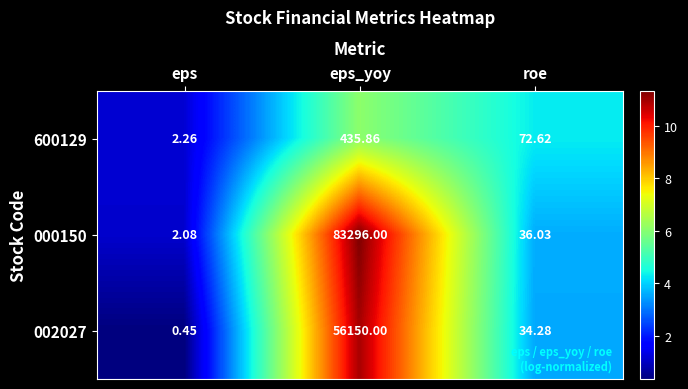

List the series in order of their peak value, lowest first.

600129, 002027, 000150